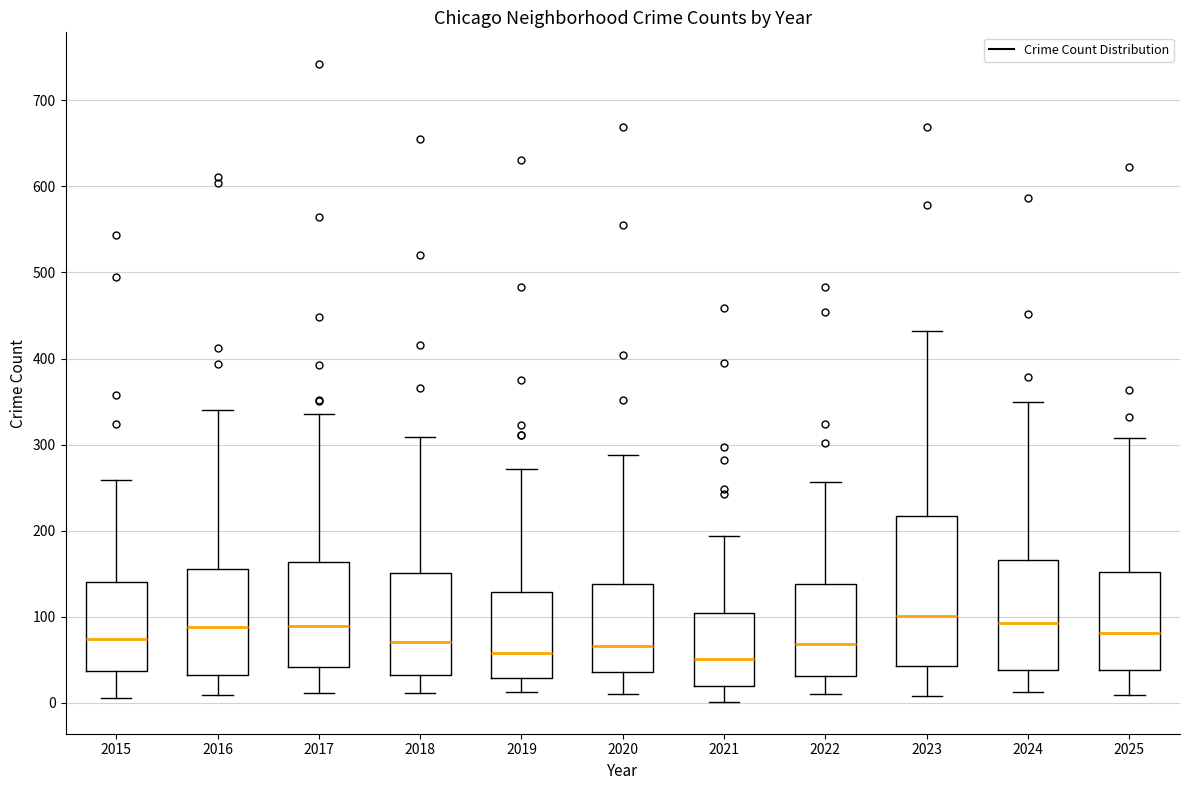

Where is the upper edge of the box at x = 2017 on the y-axis? The values are not printed on the chart, so give them approximately, as read against the axis.

160